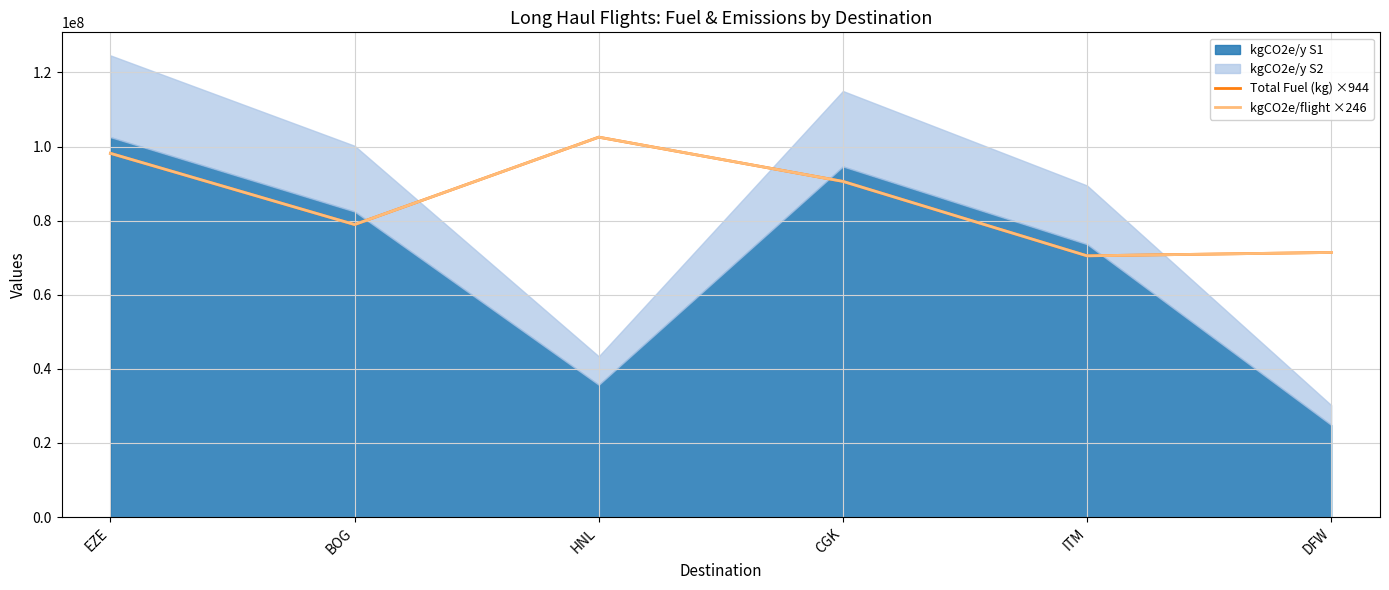

At which label is Total Fuel (kg) ×944 closest to 86516516?

CGK